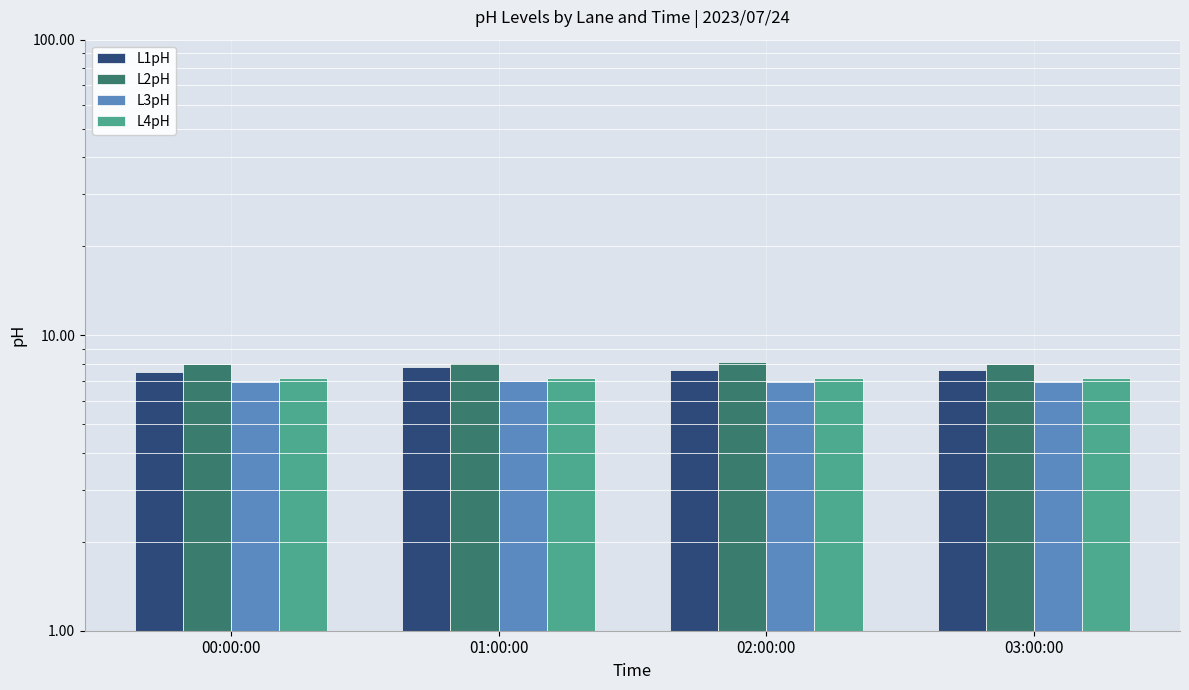

What is the value of the L2pH bar at the 4th from the left?

8.0